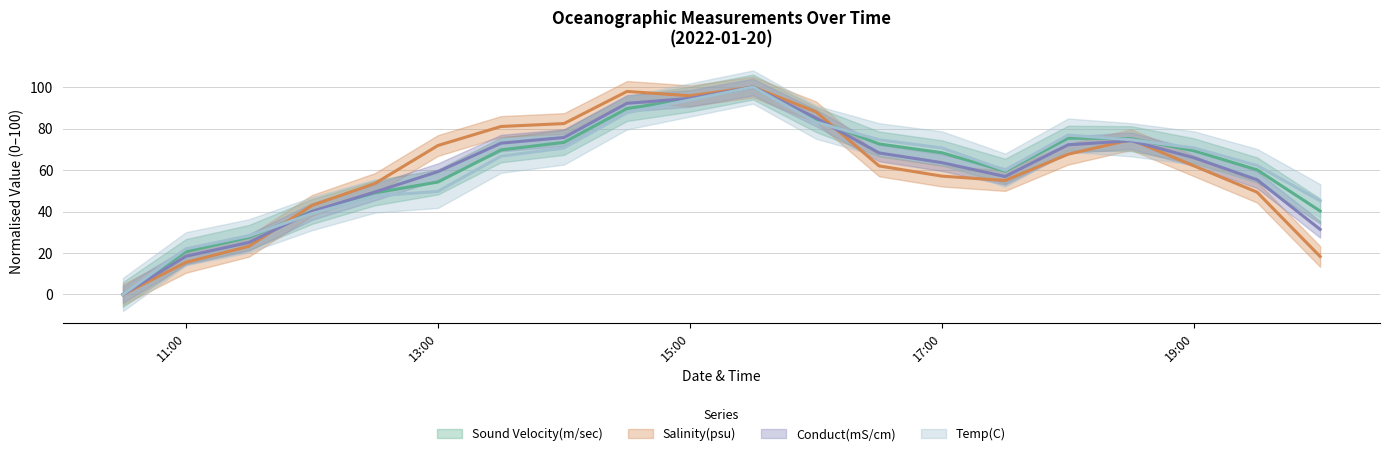

What is the label of the 18th point from the right?

2022-01-20 11:30